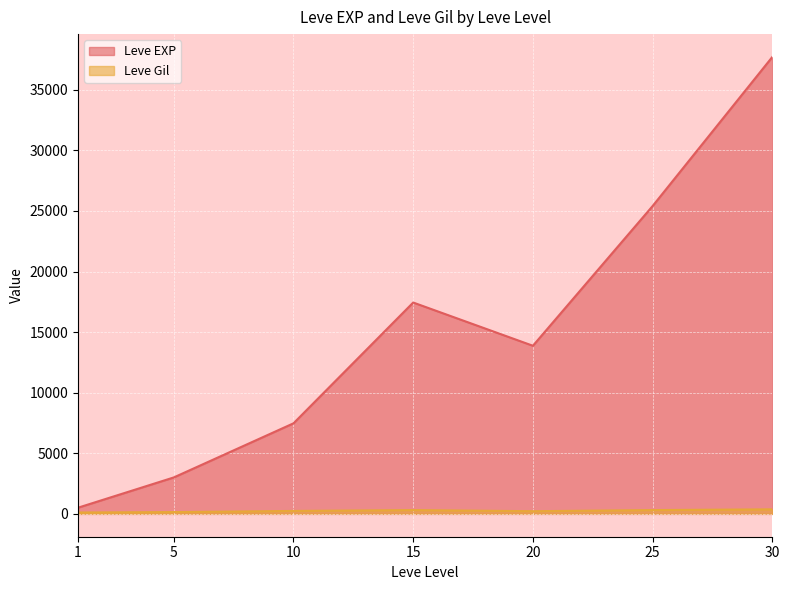

Which label corresponds to the largest value in the chart?

30